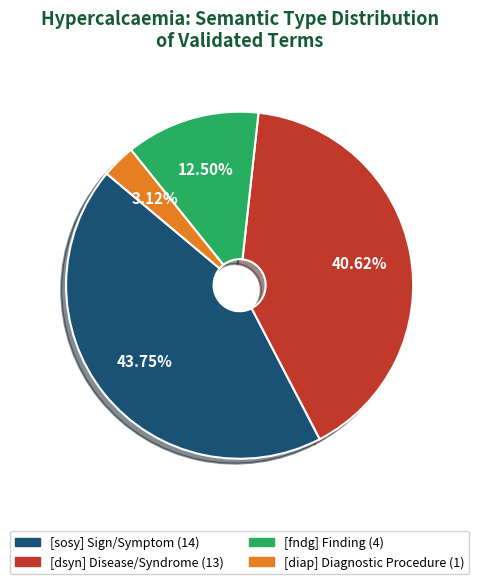

Is there a majority slice in this chart?

No